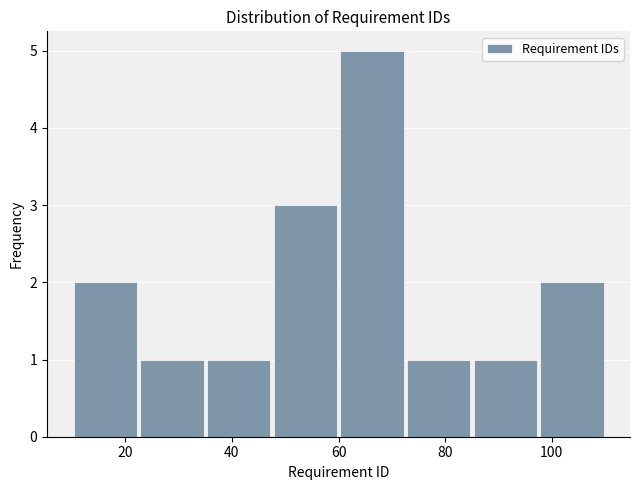

Reading left to right, list every bar in this chart as the range it spans on the x-axis followed by its height. Neither the bar edges nor the heights are printed on the chart, so give them approximately, as read against the axes.

10.0 to 22.5: 2
22.5 to 35.0: 1
35.0 to 47.5: 1
47.5 to 60.0: 3
60.0 to 72.5: 5
72.5 to 85.0: 1
85.0 to 97.5: 1
97.5 to 110.0: 2